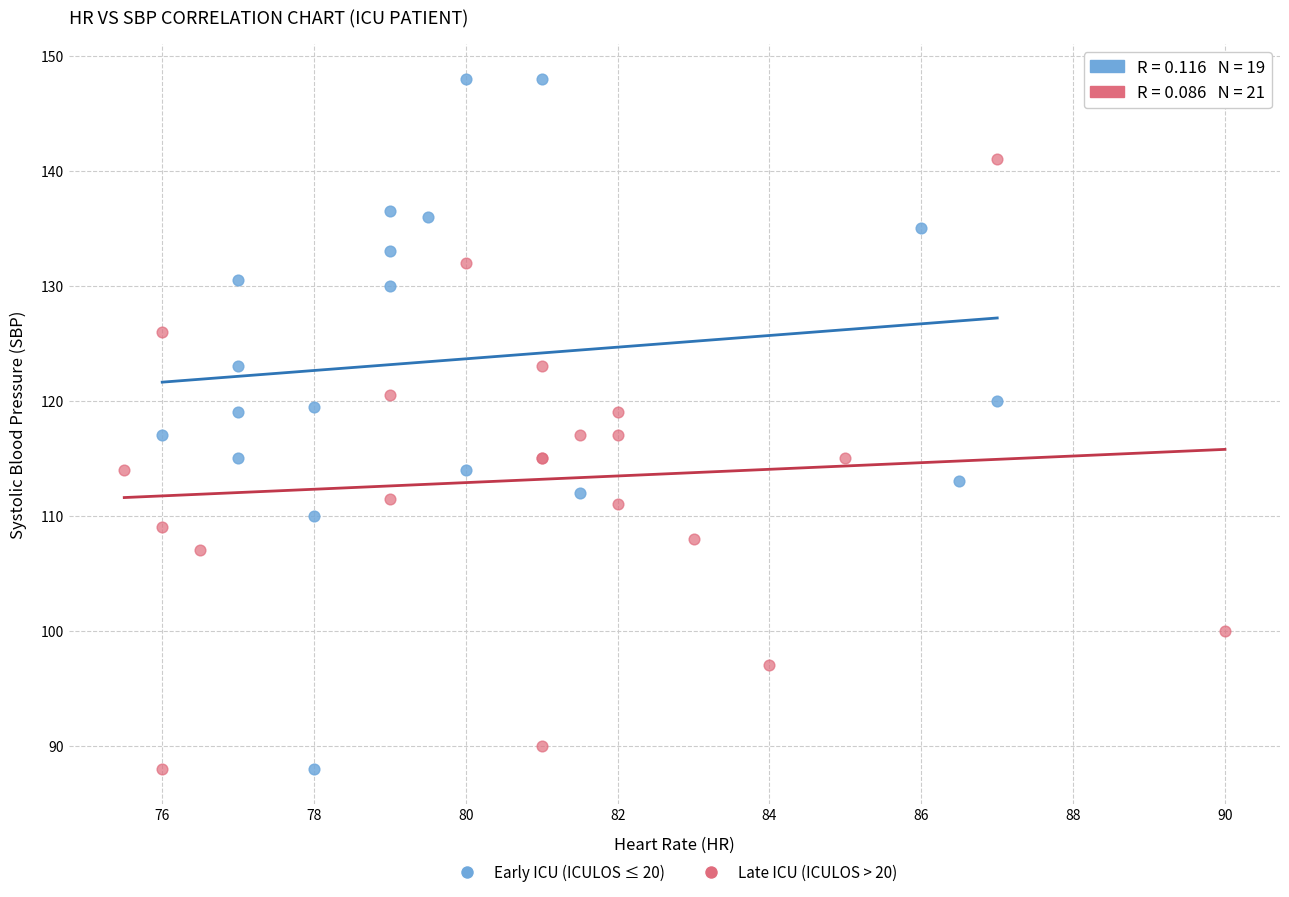

Which series reaches the maximum Y coordinate?

Early ICU (ICULOS ≤ 20)